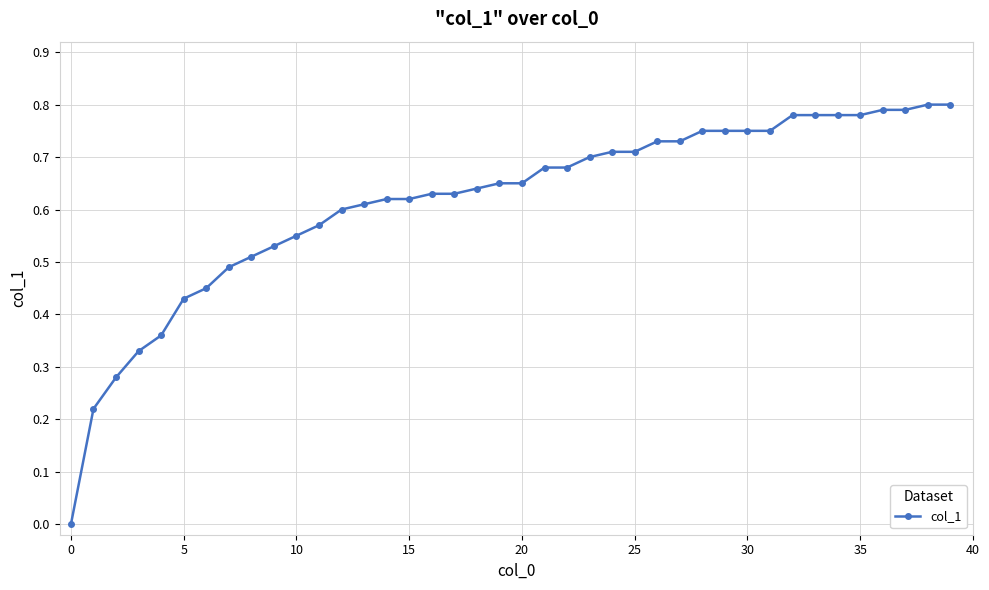

What is the sum of all values?

24.6